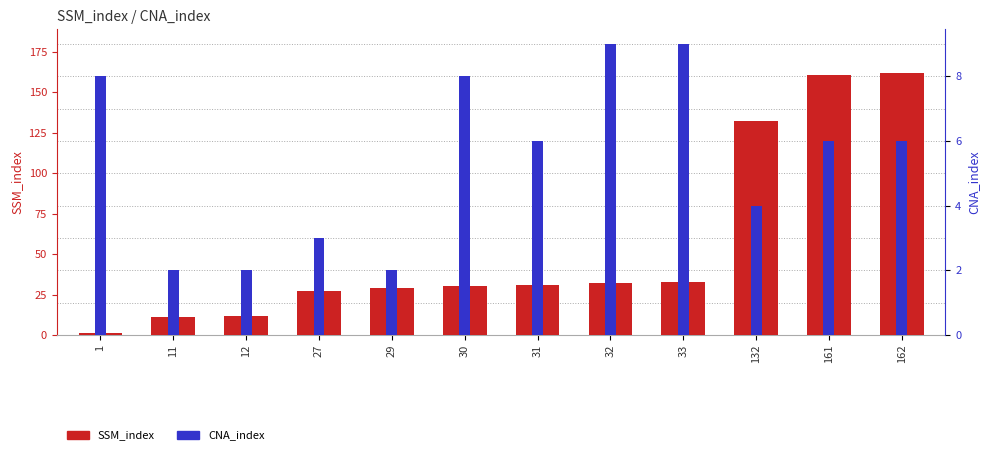

The value of SSM_index at 132 is 36. True or false?

False